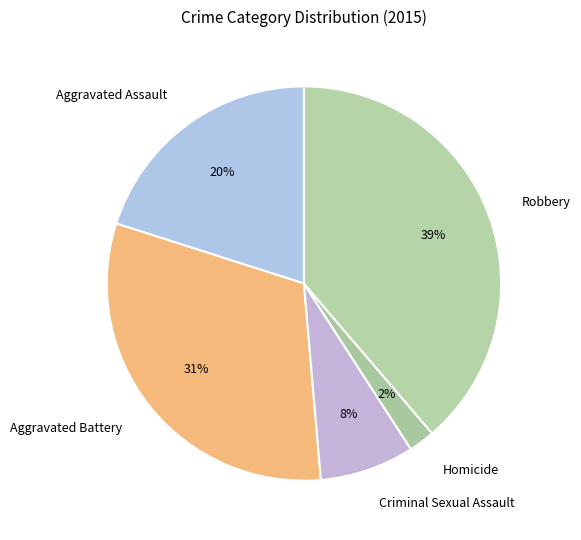

True or false: Robbery accounts for 39% of the total.

True